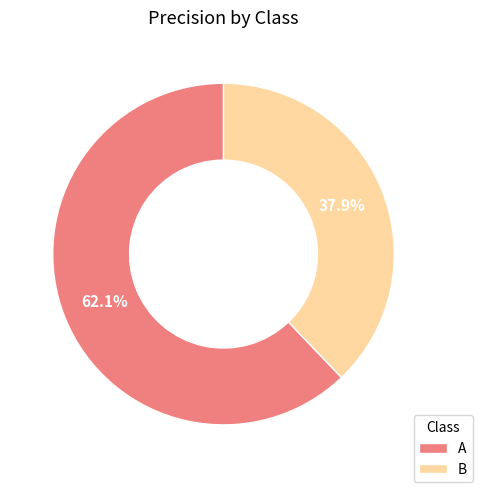

How many segments does this pie chart have?

2